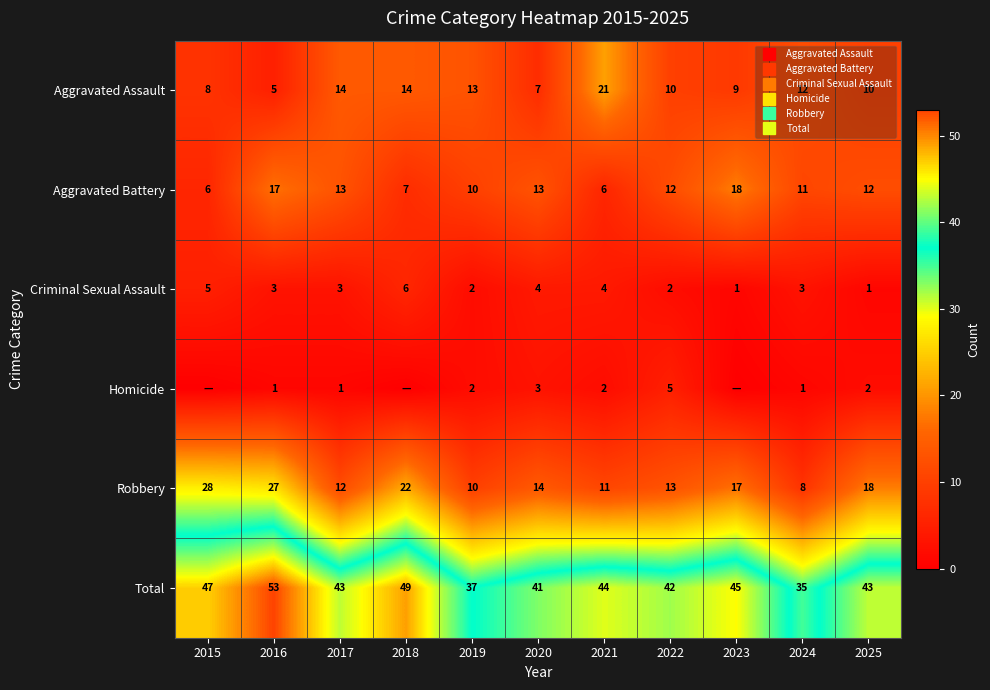

How many data points does each series have?

11